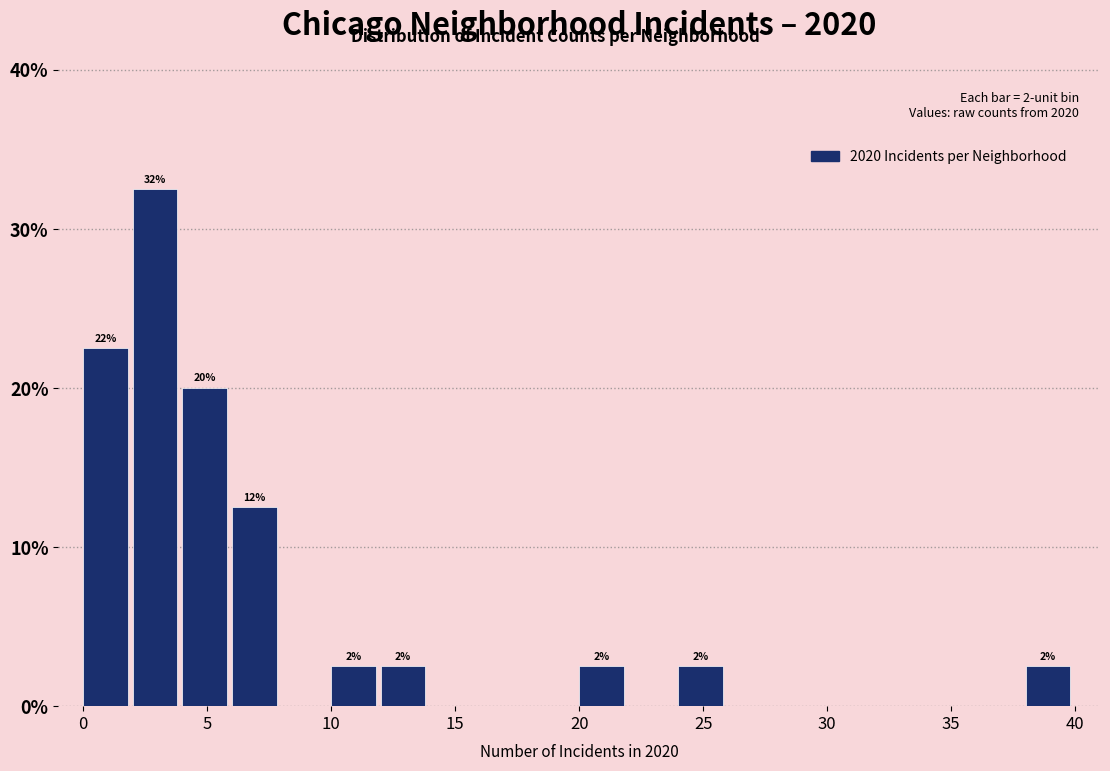

Over which range of the x-axis is the bar tallest?

2 to 4